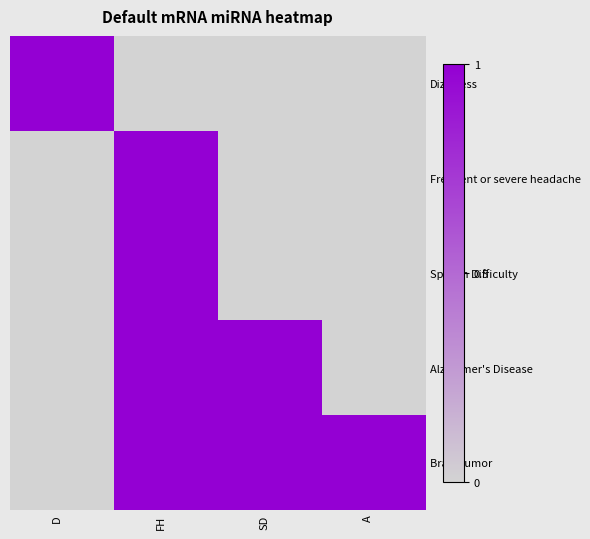

At FH, list the series in order from largest to smallest.

Frequent or severe headache, Speech Difficulty, Alzheimer's Disease, Brain tumor, Dizziness